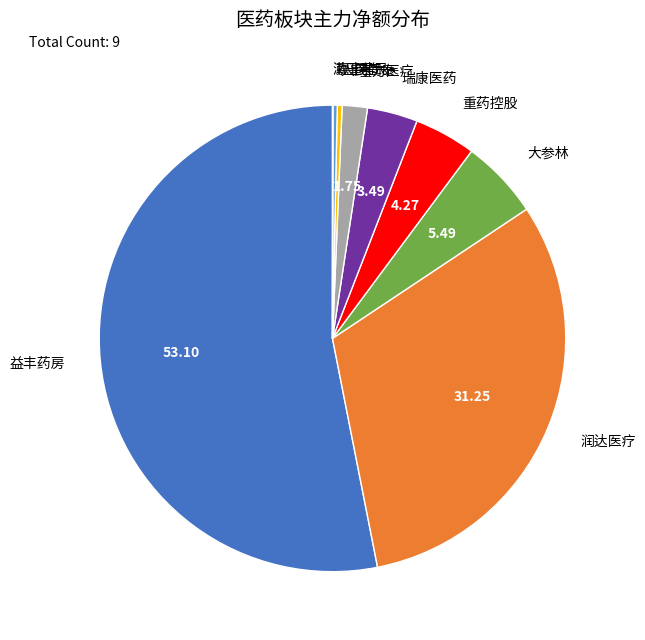

Is there any slice that represents more than half of the pie?

Yes